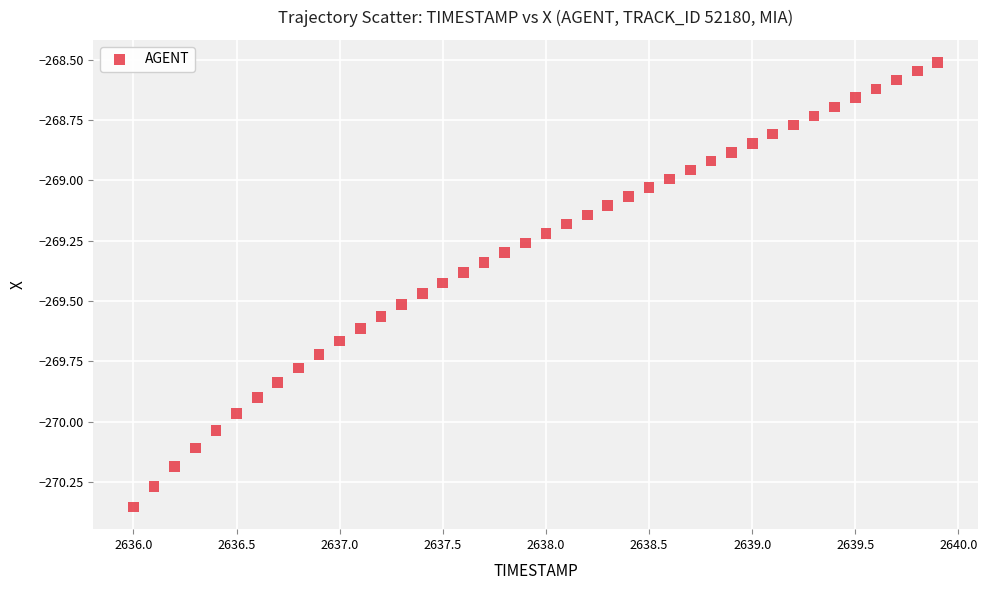

What is the range of X values (max minus min)?

3.9